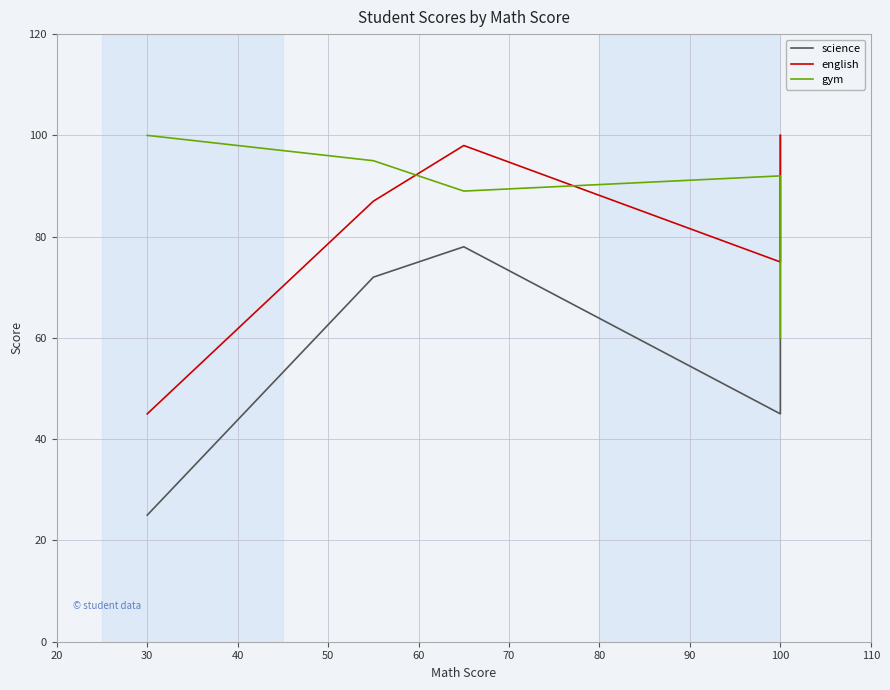

Reading left to right, extract all data points from this chart.

science: 25	72	78	45	100
english: 45	87	98	75	100
gym: 100	95	89	92	60